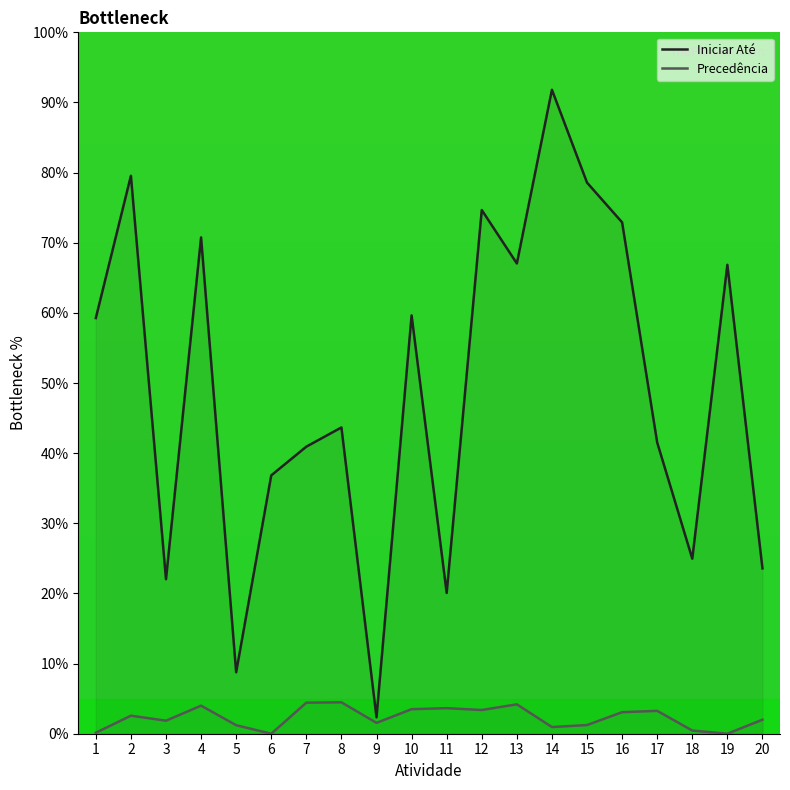

True or false: Iniciar Até and Precedência intersect in this chart.

False